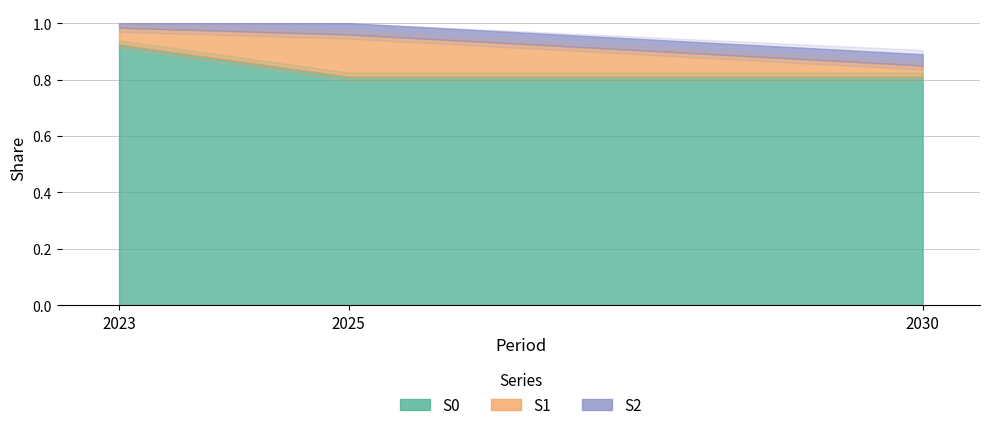

What is the difference between the highest and lowest values at 2030?

0.8